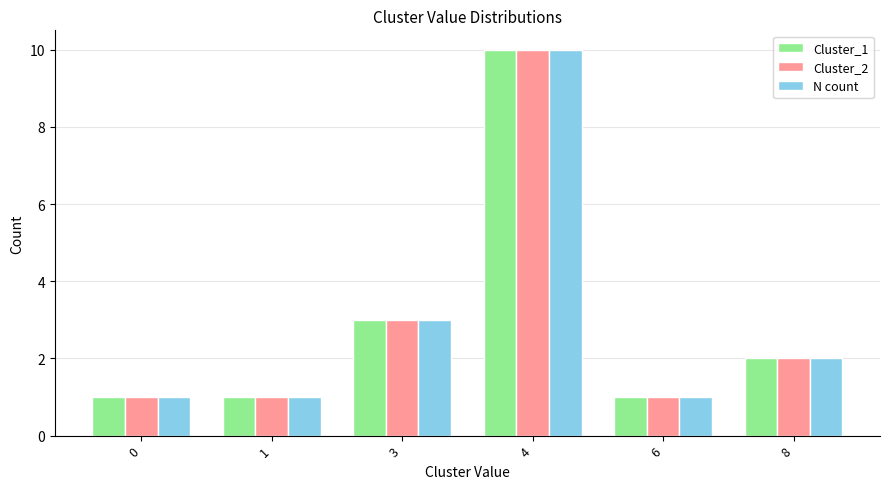

How many data points in Cluster_1 are less than 2?

3